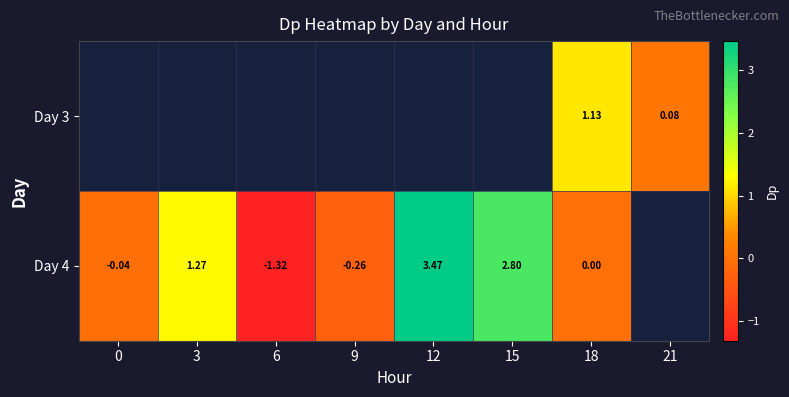

How many categories are shown in the chart?

8